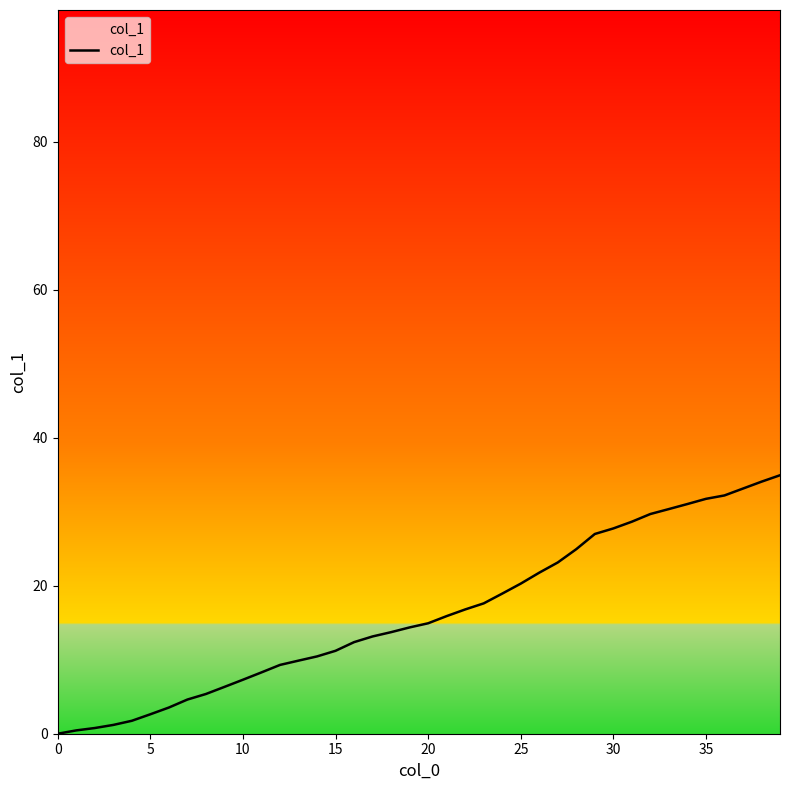

What is the difference between the maximum and minimum values?

34.9